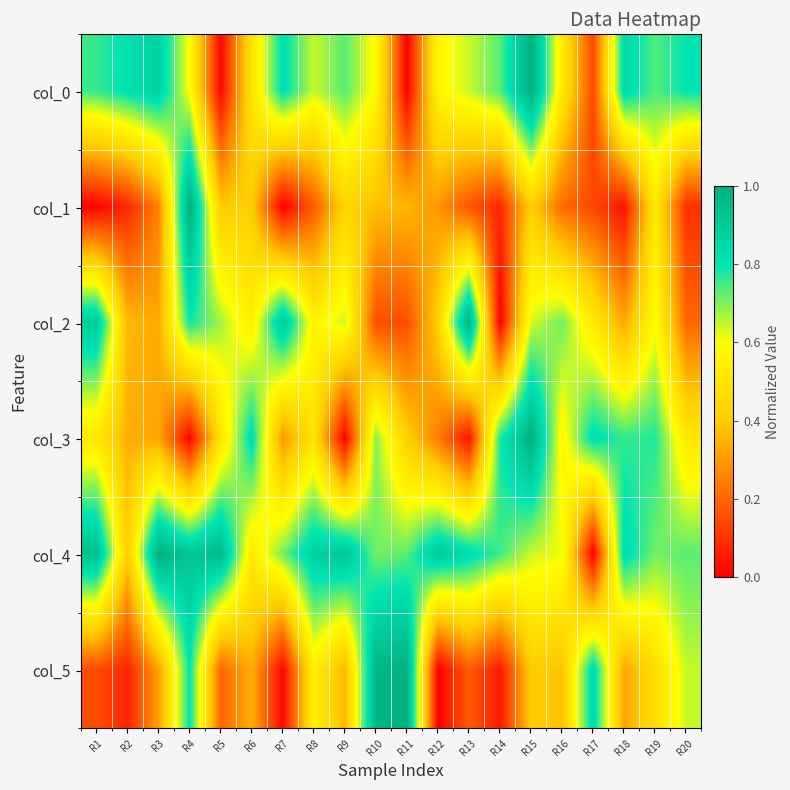

Count the number of categories in the chart.

20